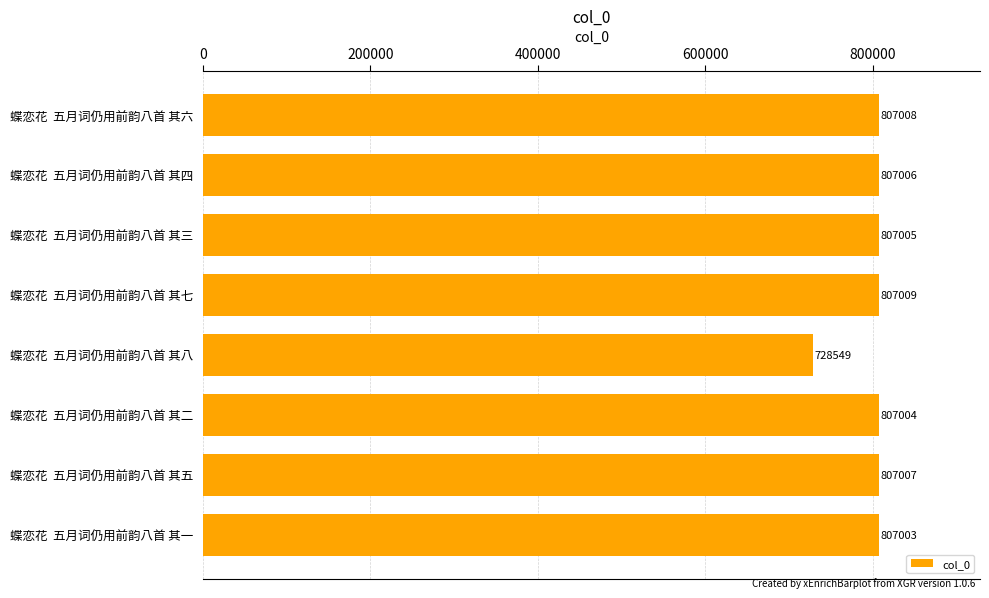

List the labels in order of value, smallest first.

蝶恋花  五月词仍用前韵八首 其八, 蝶恋花  五月词仍用前韵八首 其一, 蝶恋花  五月词仍用前韵八首 其二, 蝶恋花  五月词仍用前韵八首 其三, 蝶恋花  五月词仍用前韵八首 其四, 蝶恋花  五月词仍用前韵八首 其五, 蝶恋花  五月词仍用前韵八首 其六, 蝶恋花  五月词仍用前韵八首 其七